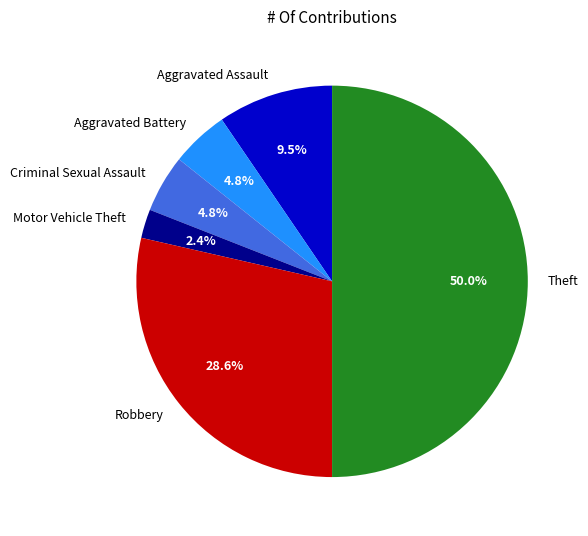

To the nearest percent, what percentage of the pie is Aggravated Battery?

5%